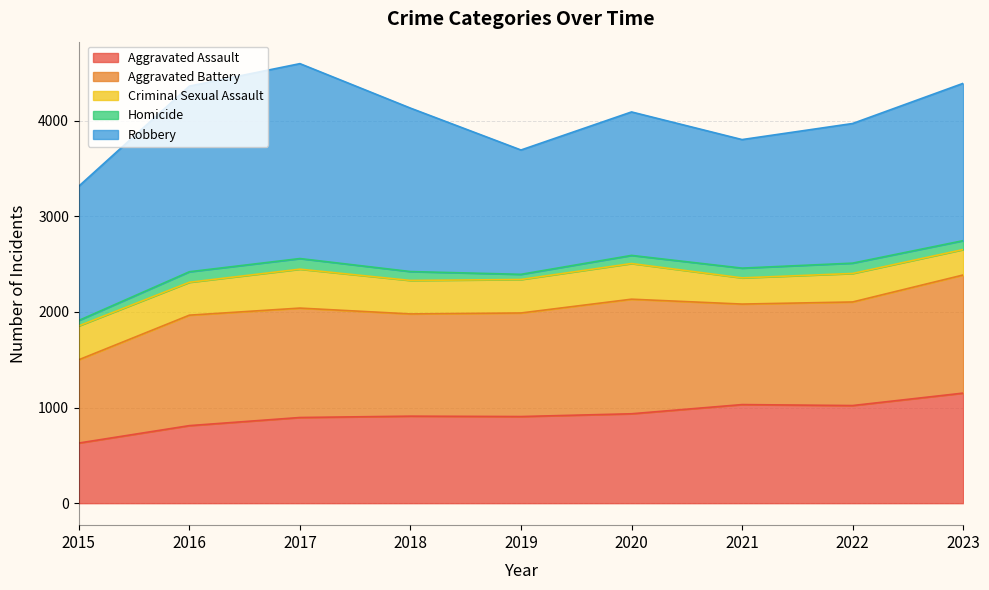

What is the sum of the Aggravated Assault values at 2023 and 2020?

2086